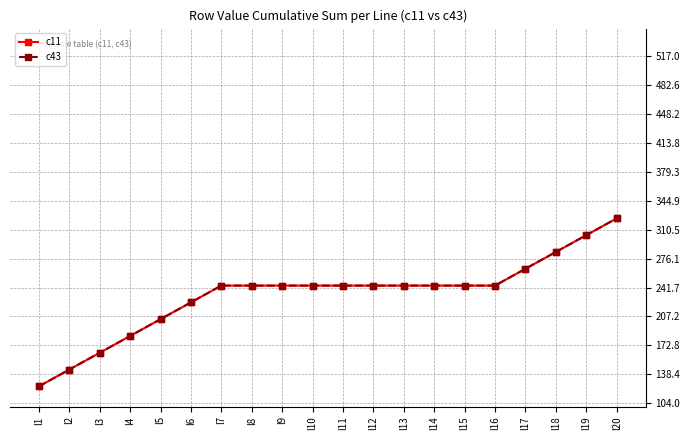

Count the c11 values in the range 224 to 244.

11